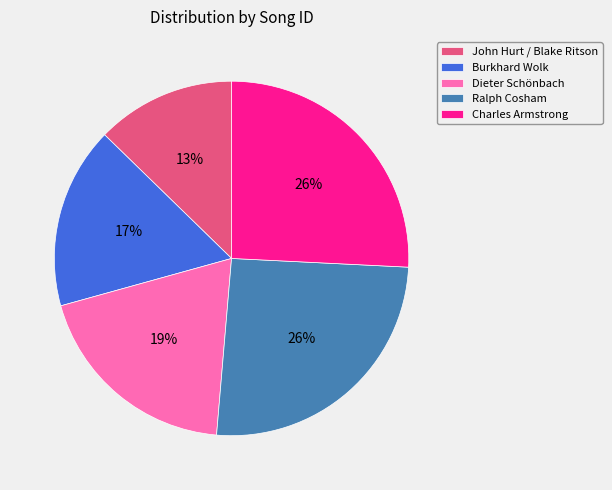

To the nearest percent, what is the average slice percentage?

20%